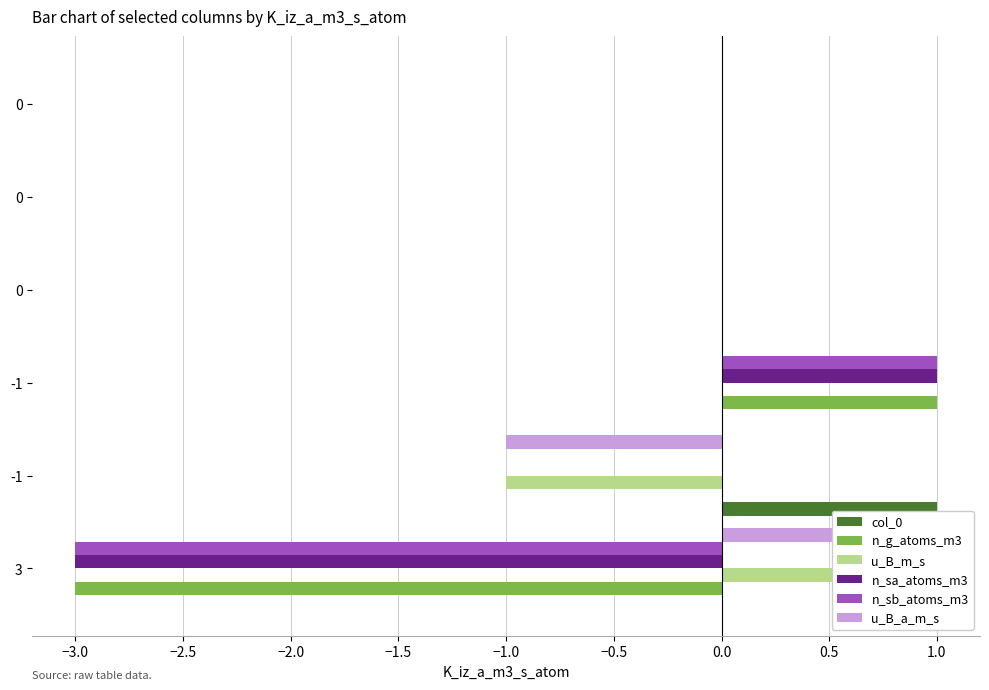

True or false: n_sb_atoms_m3 has a value of -2 at 0.

False